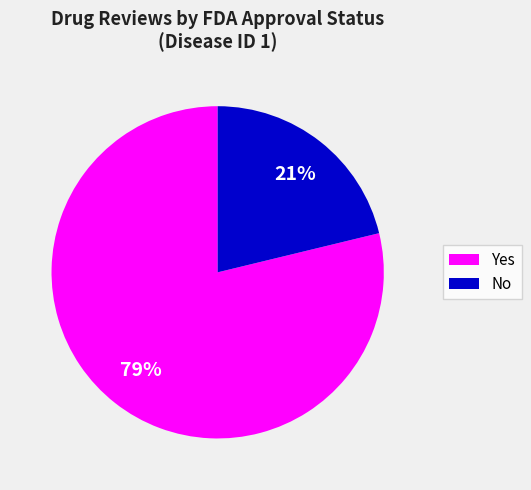

To the nearest percent, what portion does No represent?

21%